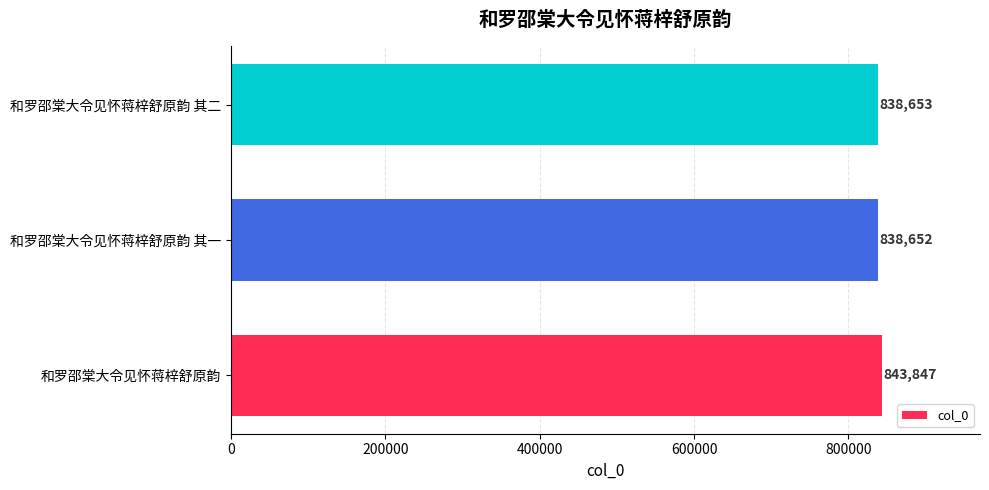

Is it true that the value at 和罗邵棠大令见怀蒋梓舒原韵 其二 is 838653?

True